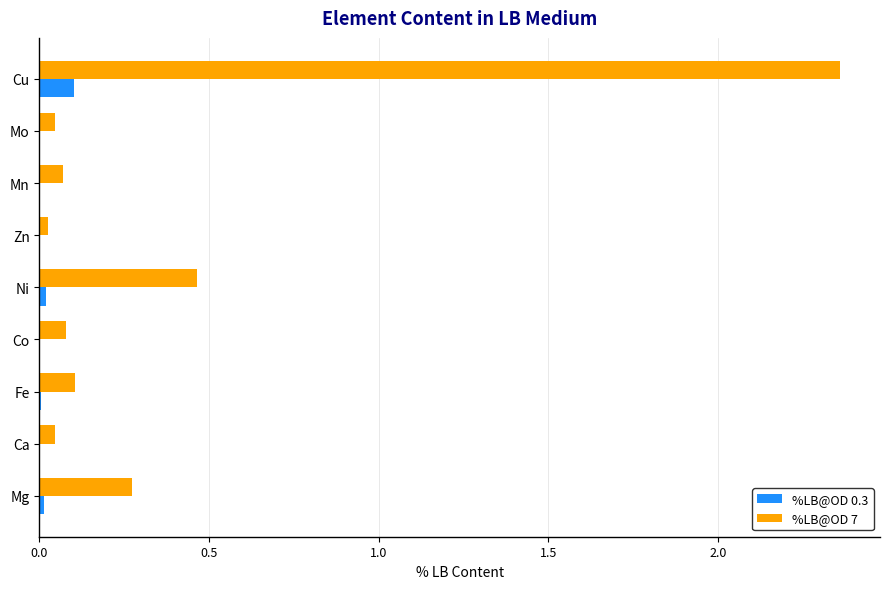

Which series has the largest total across all categories?

%LB@OD 7